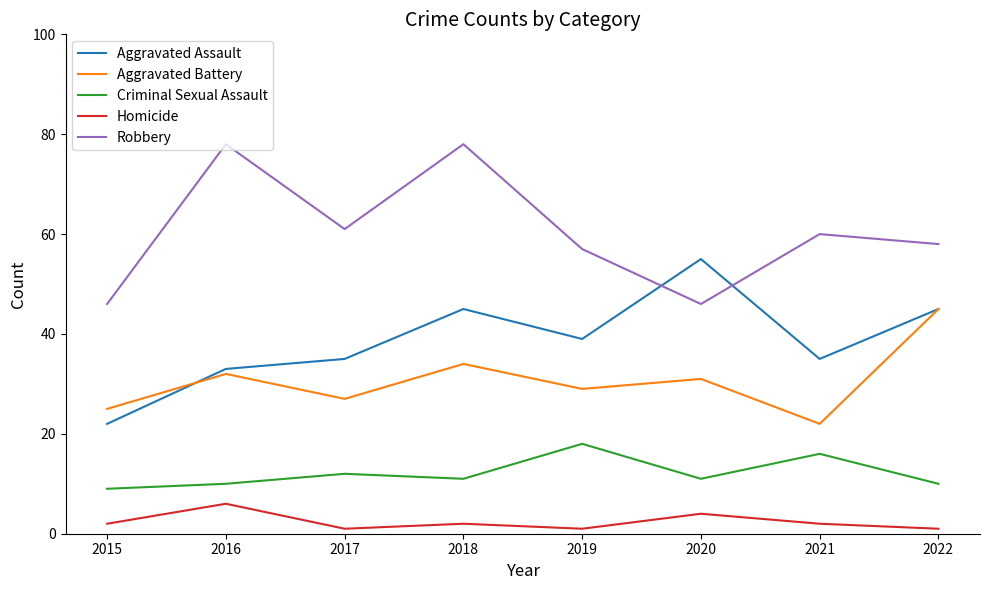

How many lines are shown in the chart?

5